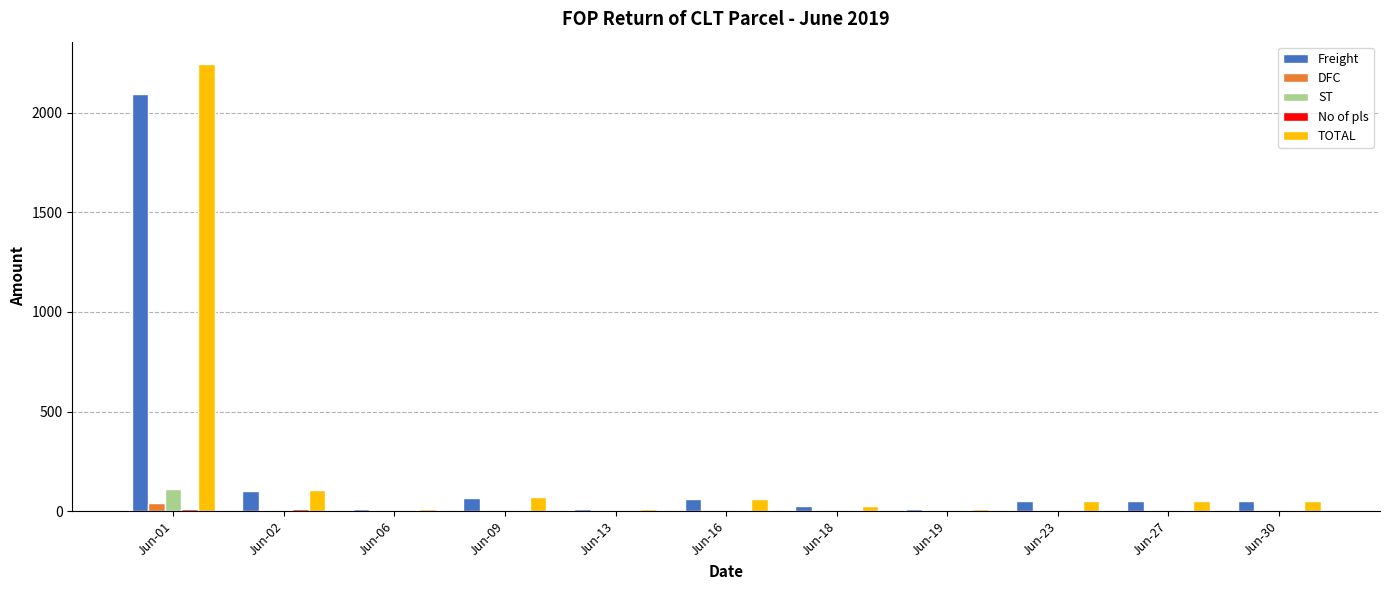

How many groups of bars are there?

11